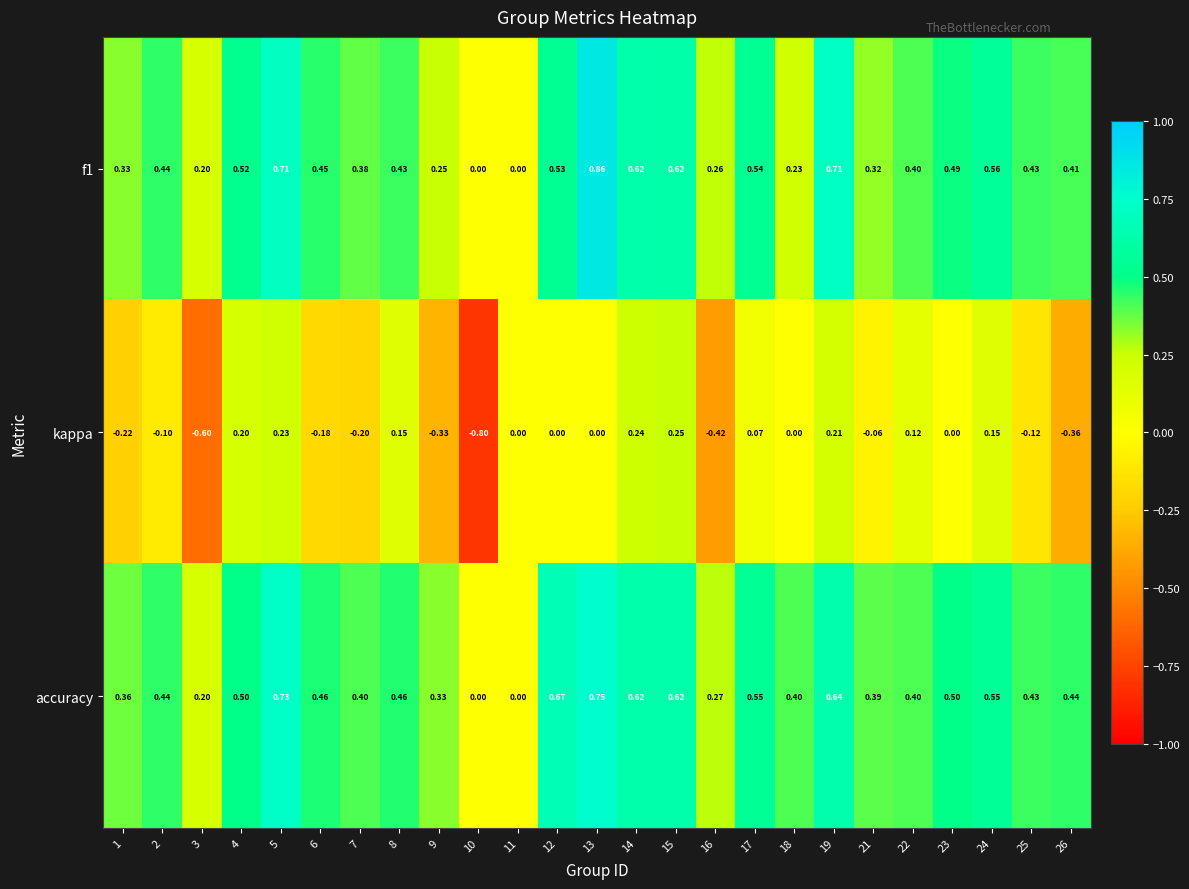

Which series changed the most between 1 and 23?

kappa